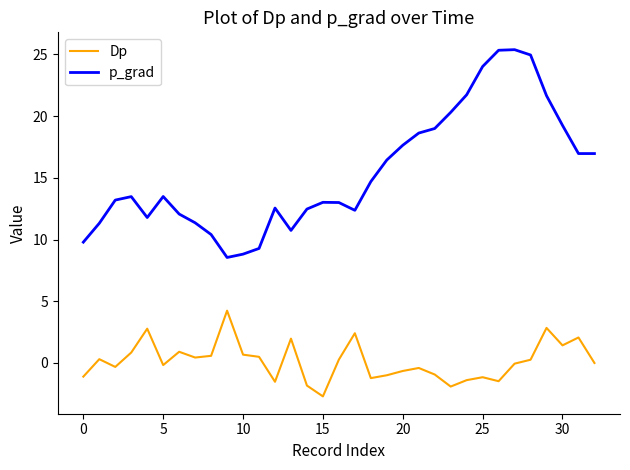

True or false: p_grad and Dp intersect in this chart.

False